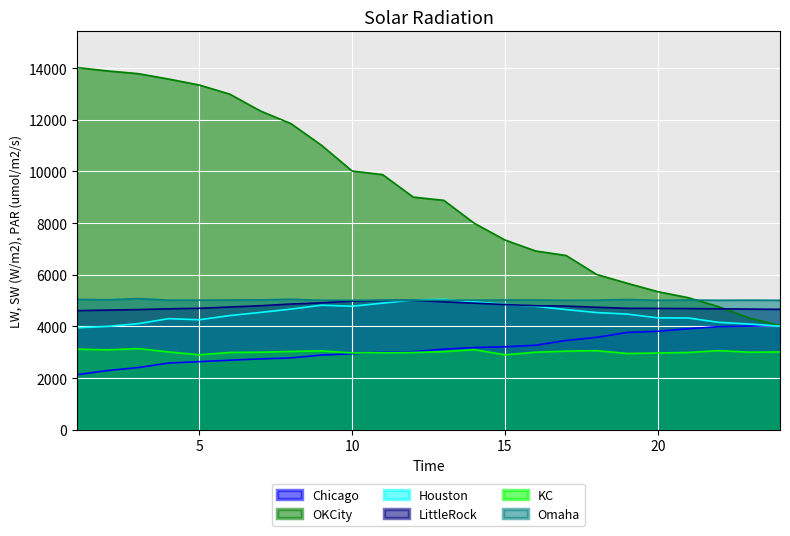

How many distinct data groups are displayed?

6